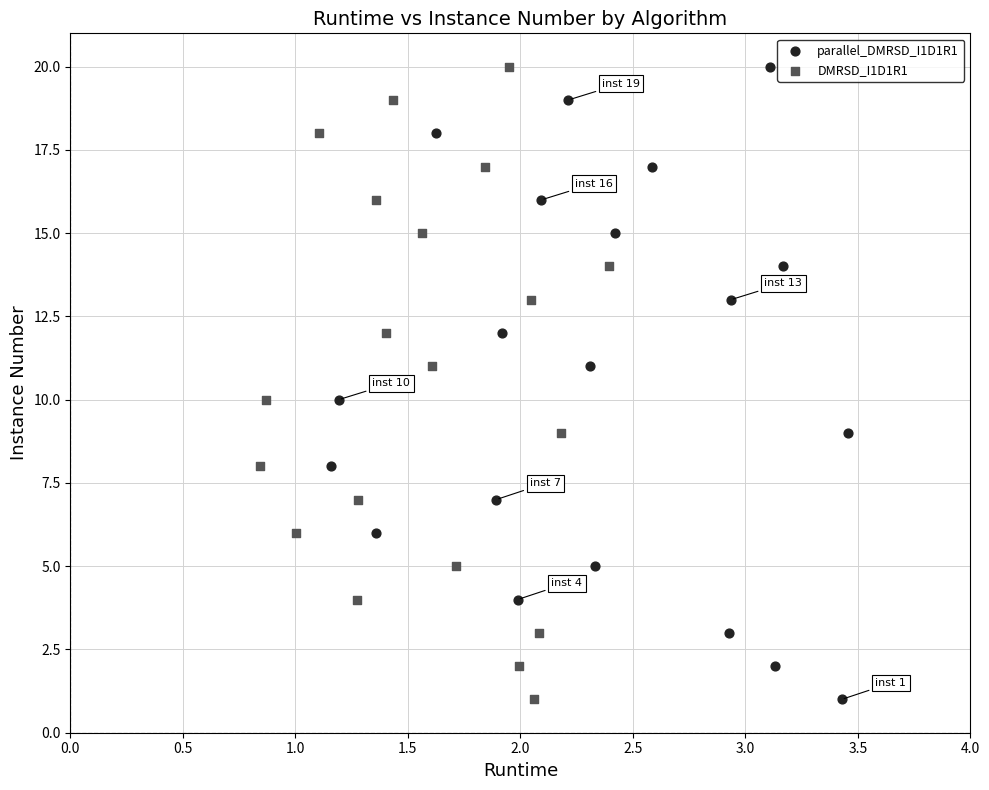

What are all the series names shown in the legend?

parallel_DMRSD_I1D1R1, DMRSD_I1D1R1